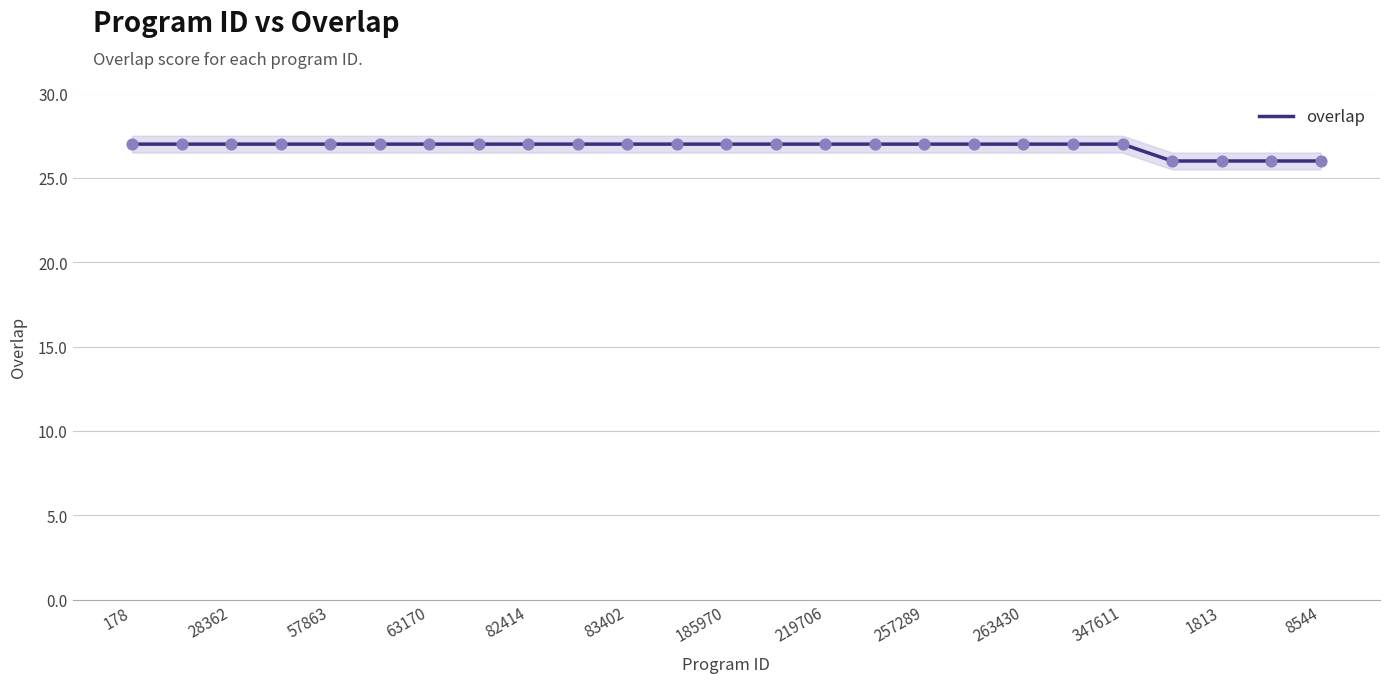

Which has a higher value, 28362 or 219706?

28362